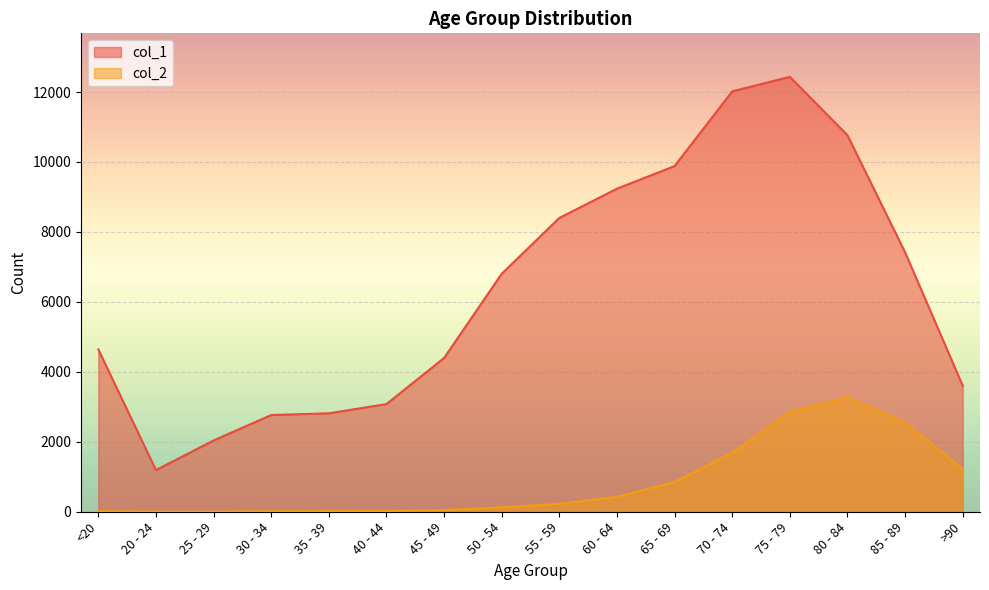

True or false: col_2 has a value of 2548 at 85 - 89.

True